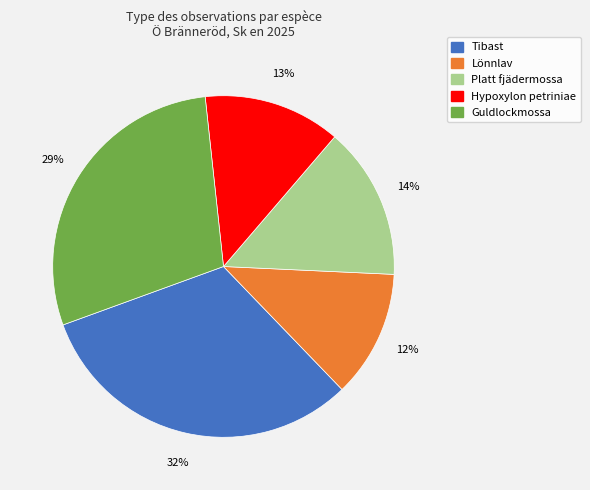

Does any single category account for the majority?

No